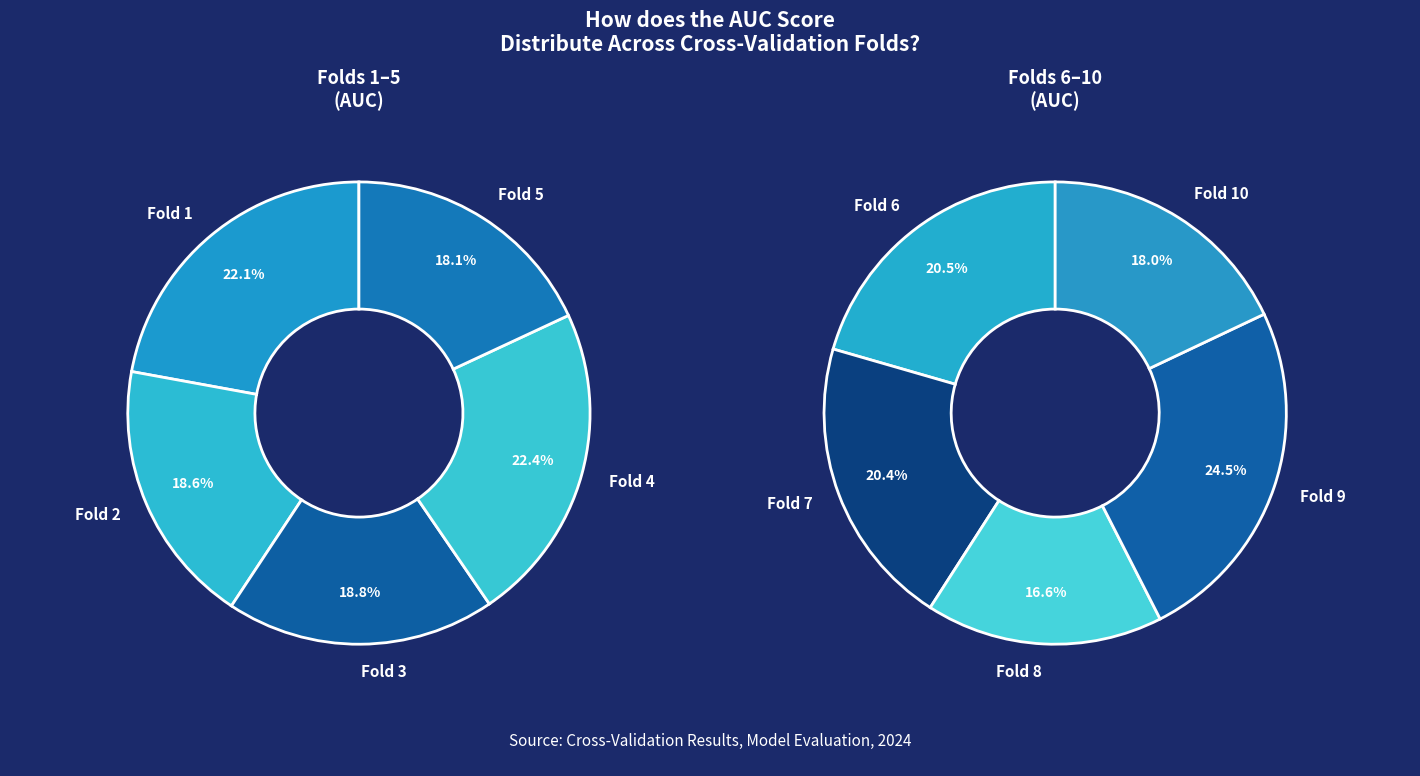

Combined, do Fold 2 and Fold 4 account for over 50%?

No